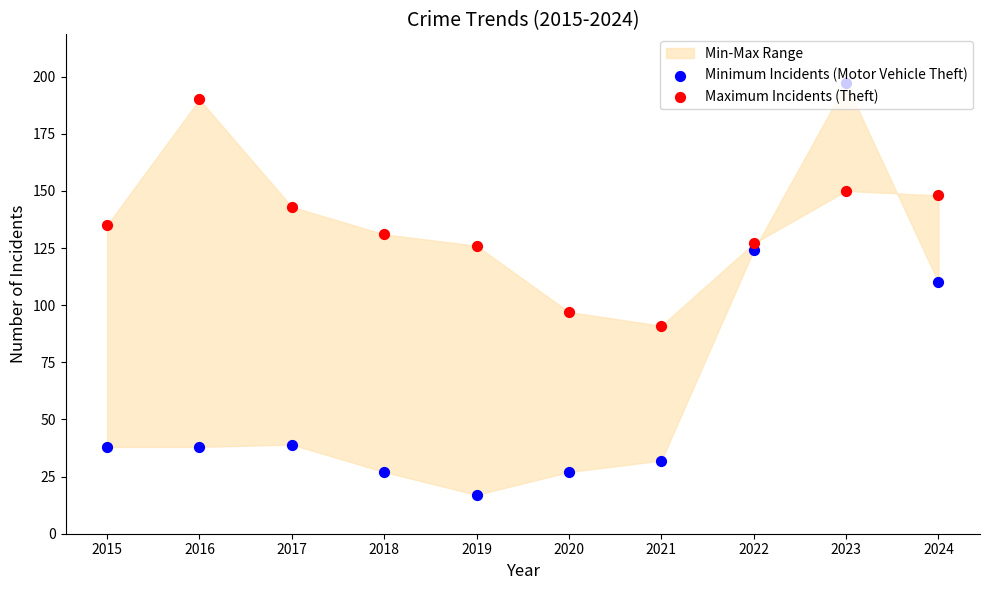

Which series has the largest total across all categories?

Maximum Incidents (Theft)